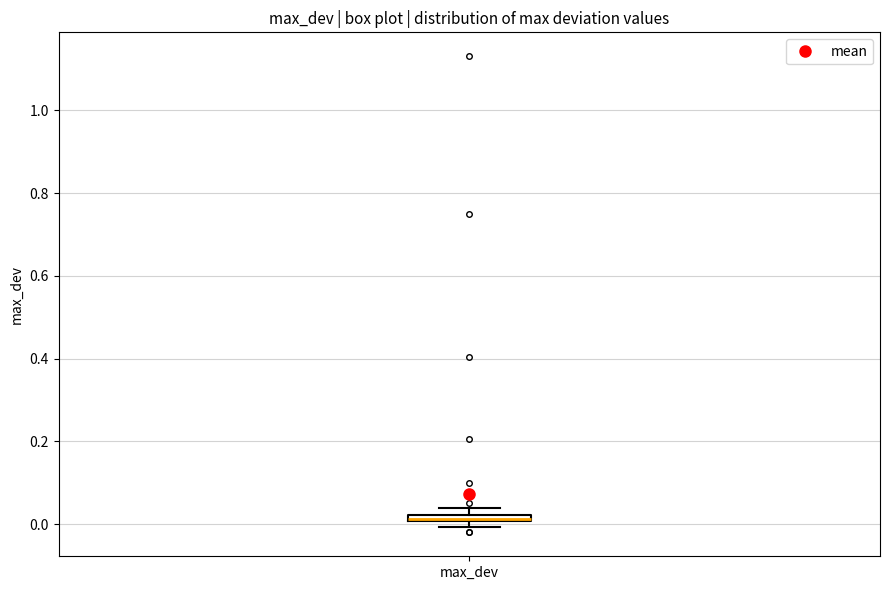

Where is the lower edge of the box for max_dev on the y-axis? The values are not printed on the chart, so give them approximately, as read against the axis.

0.00